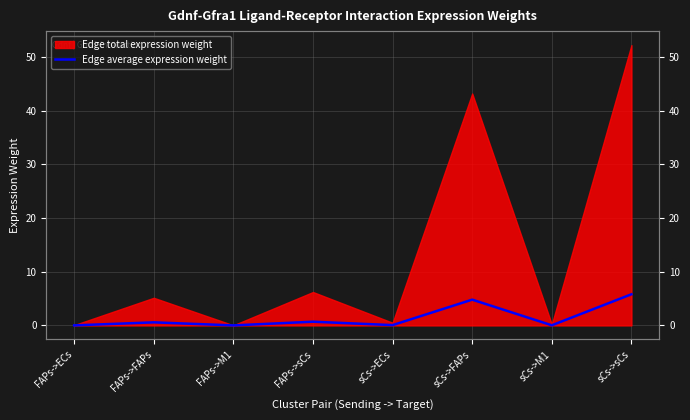

The value at FAPs->sCs is 0.7. True or false?

True